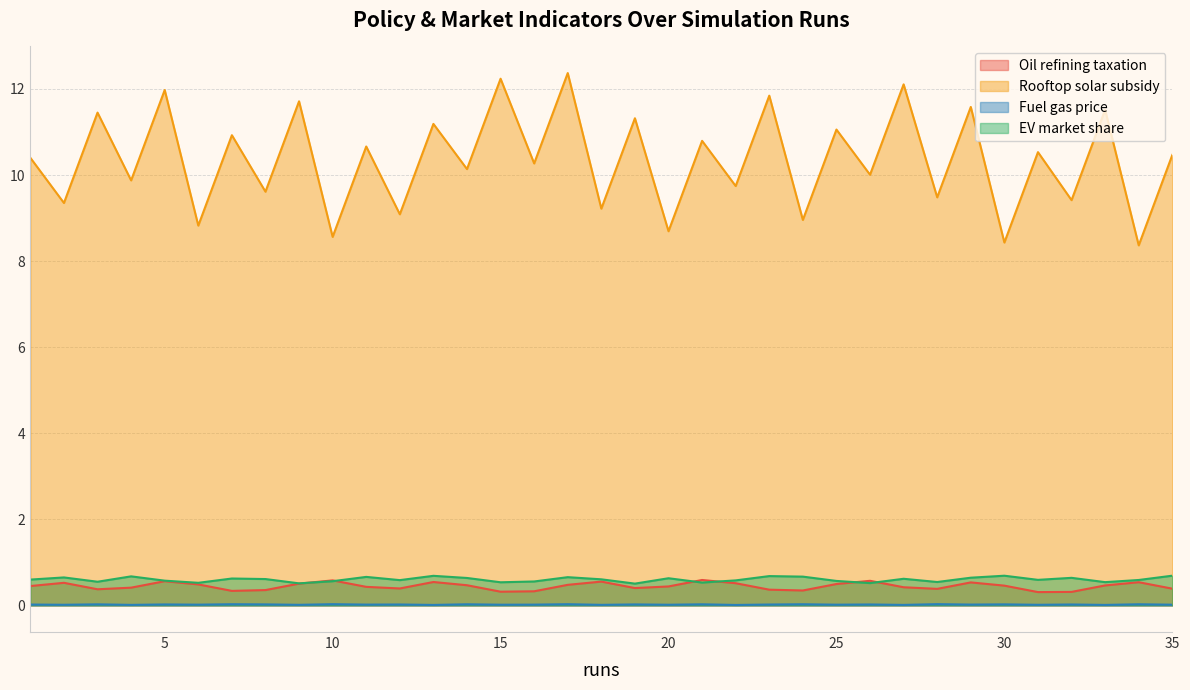

Which series changed the most between 7 and 34?

Rooftop solar subsidy